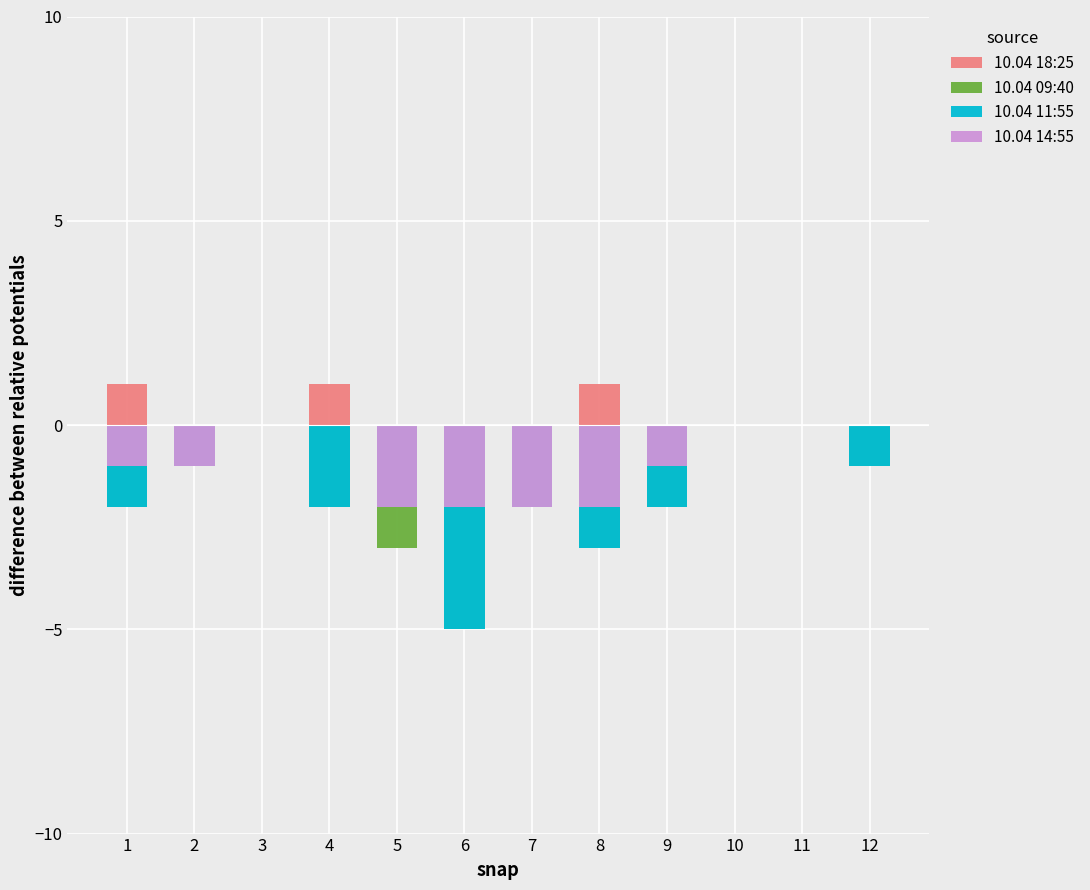

The 10.04 09:40 series shows -2 at 10. True or false?

False